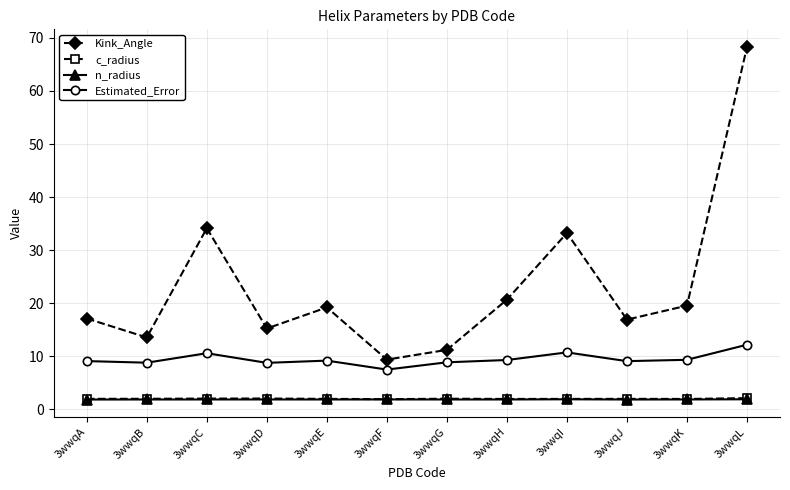

Is the value of c_radius at 3wwqA greater than the value of Kink_Angle at 3wwqJ?

No